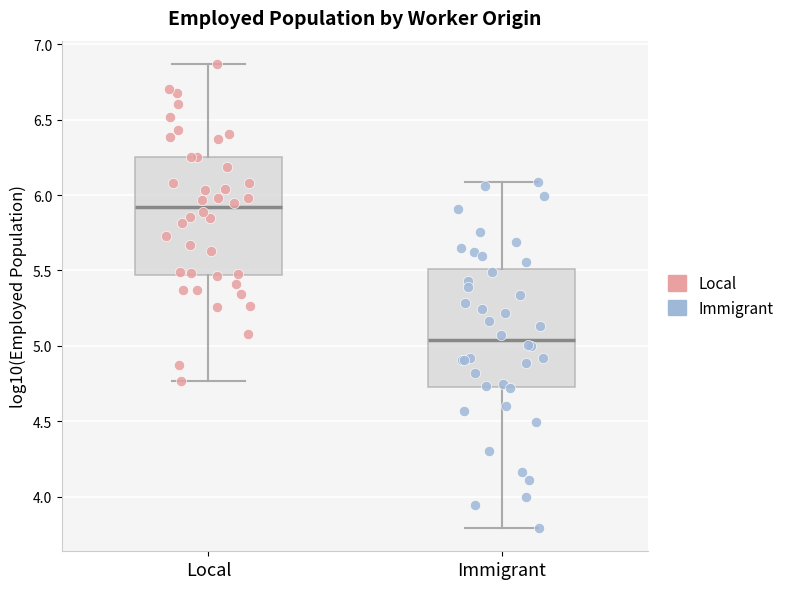

Where does the upper whisker of the box for Local end on the y-axis? The values are not printed on the chart, so give them approximately, as read against the axis.

6.85